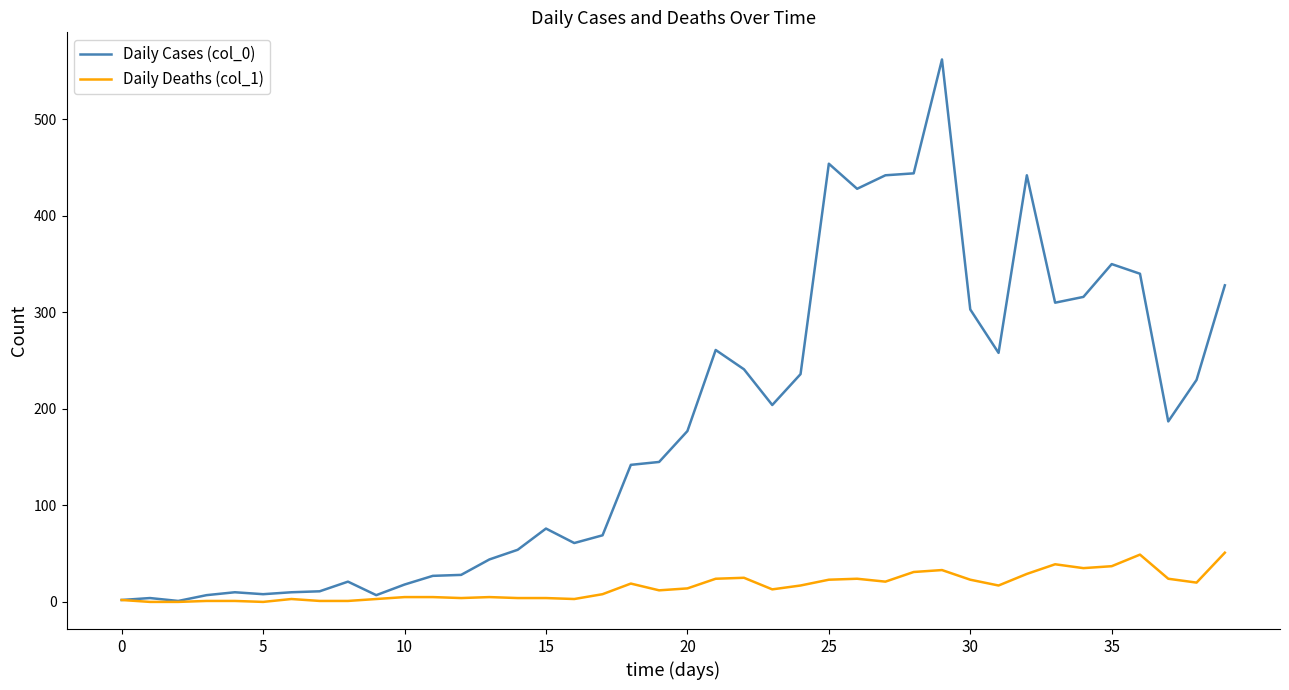

What is the greatest value displayed?

562